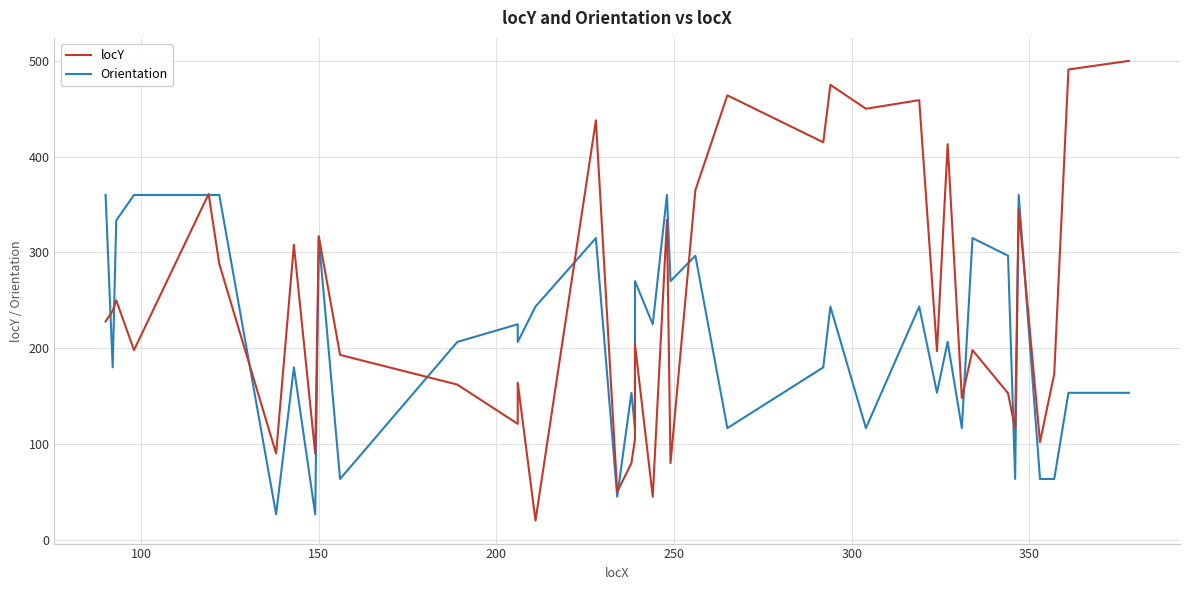

True or false: locY has more than 1 points higher than both neighbors.

True